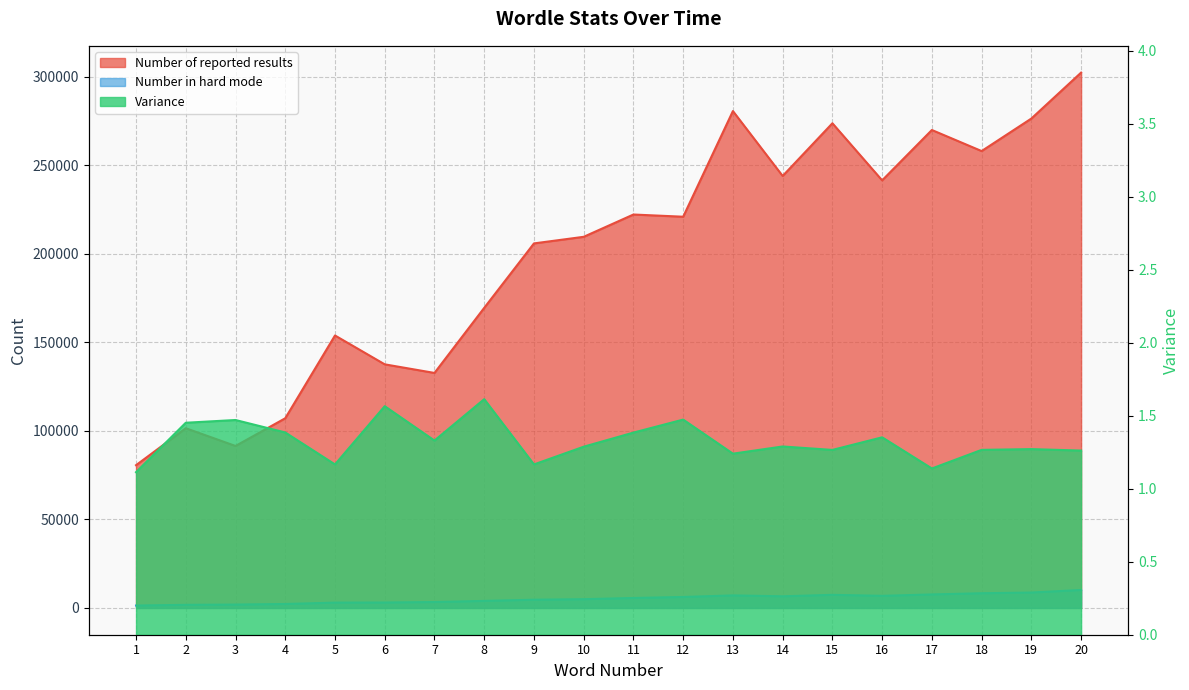

What is the difference between the Number of reported results values at 14 and 5?

90084.0